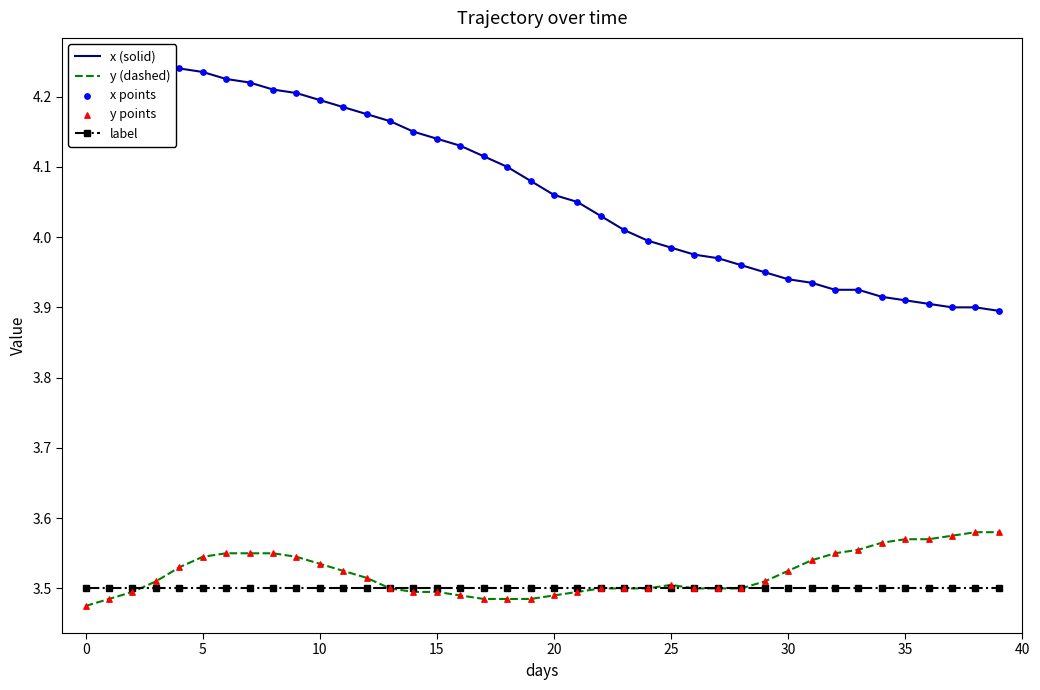

Which series contains the highest Y value?

x (solid)